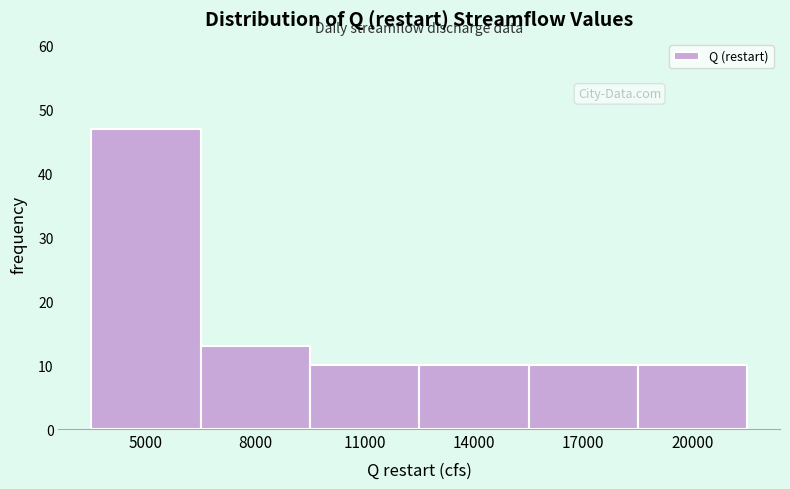

Reading left to right, transcribe all the data shown in this chart.

5000=47	8000=13	11000=10	14000=10	17000=10	20000=10